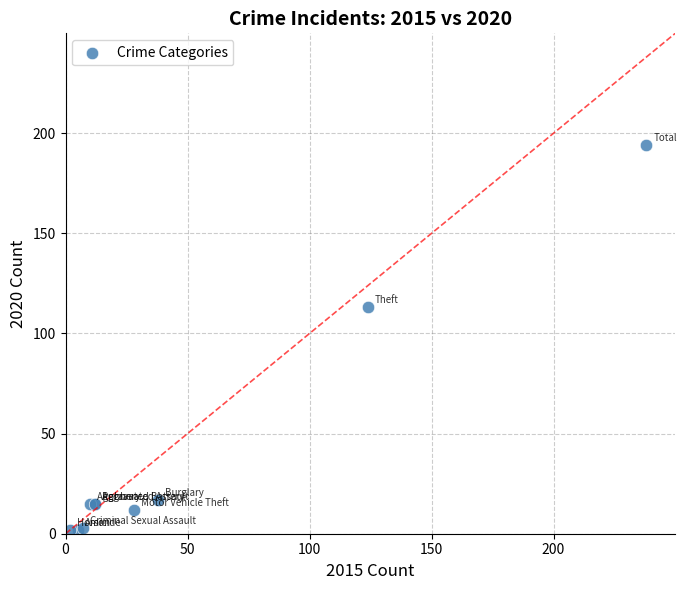

What Y value in the scatter plot is closest to 98?

113